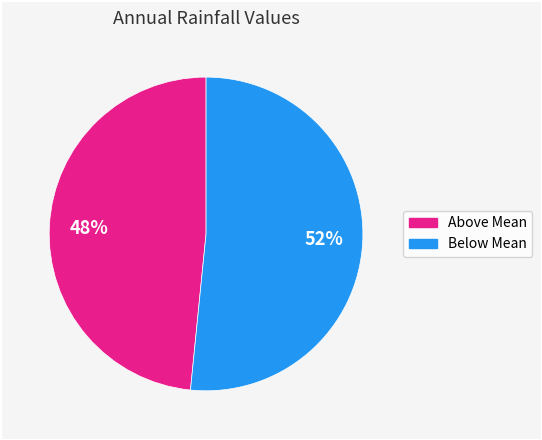

Does any single category account for the majority?

Yes